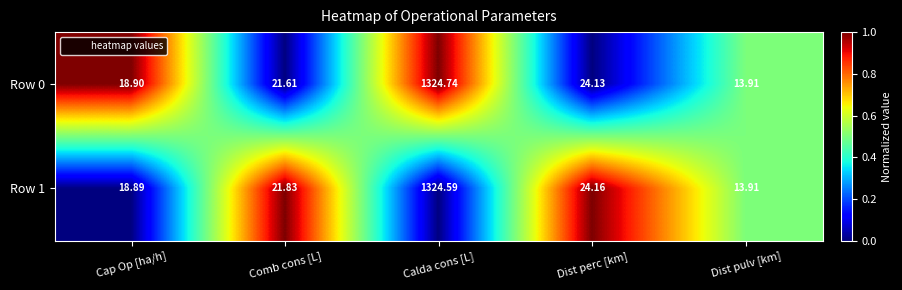

List the labels in order of Row 1 value, smallest first.

Dist pulv [km], Cap Op [ha/h], Comb cons [L], Dist perc [km], Calda cons [L]